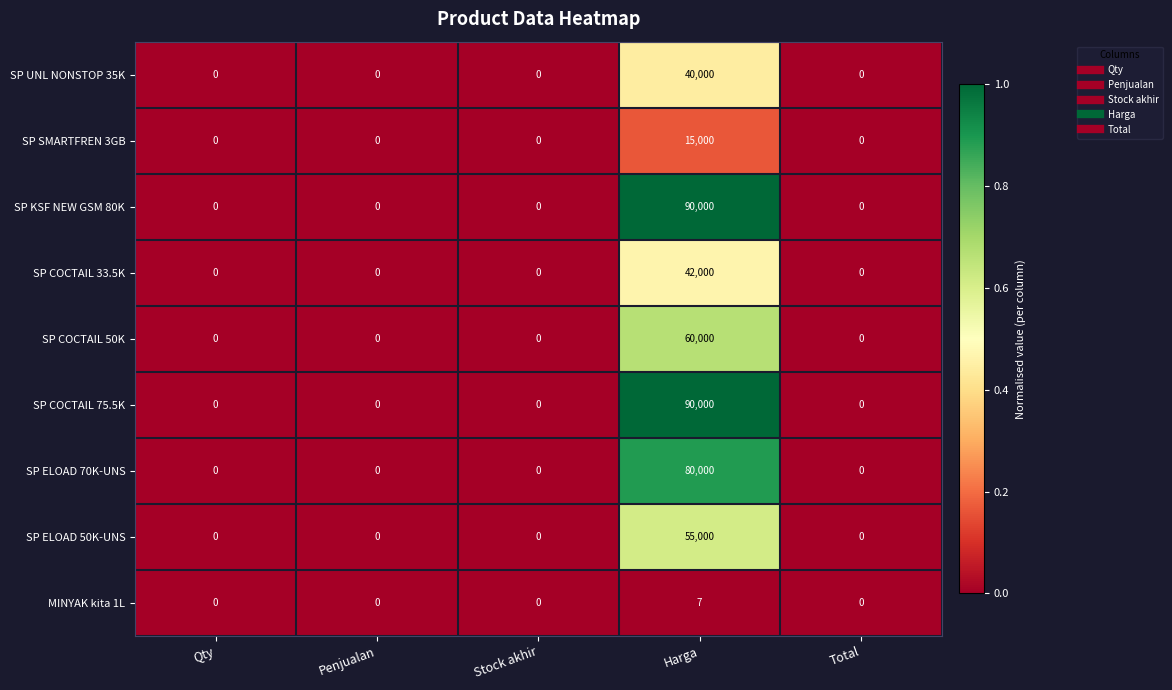

What is the sum of all SP ELOAD 50K-UNS values?

55000